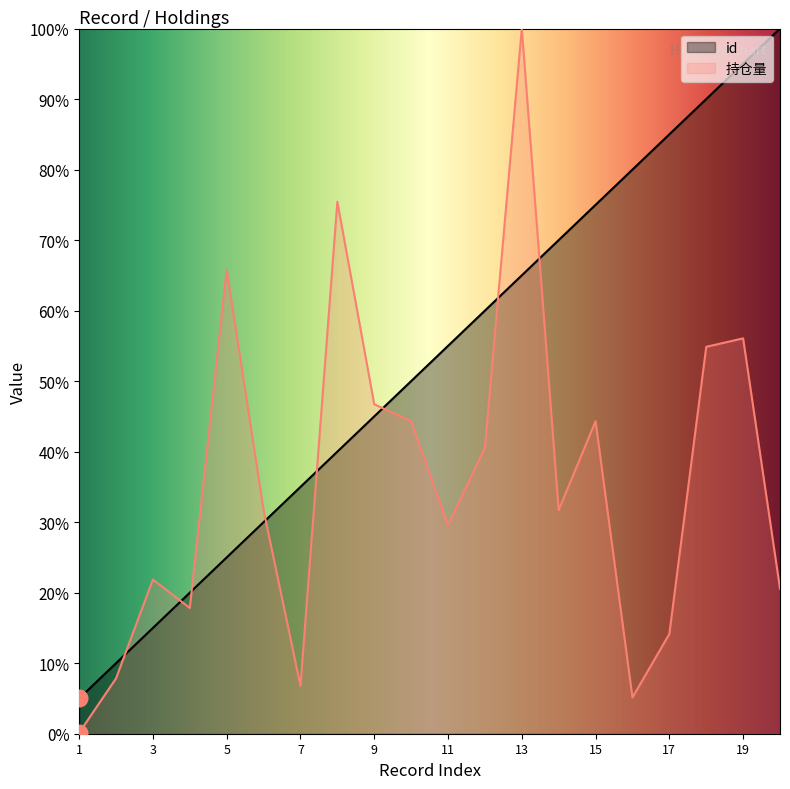

What is the difference between the maximum and minimum values in the 持仓量 series?

1.0